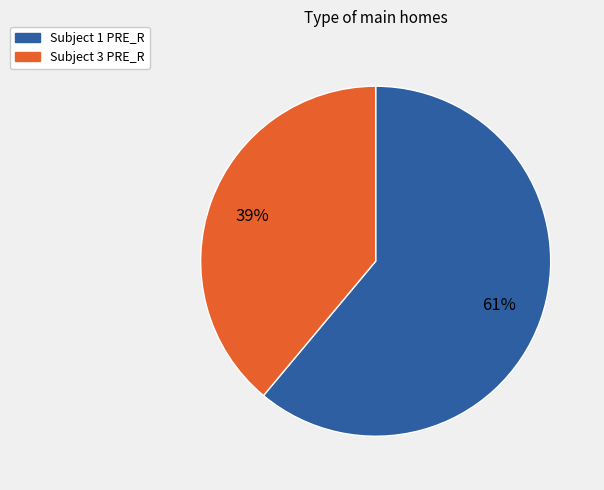

Is there any slice that represents more than half of the pie?

Yes